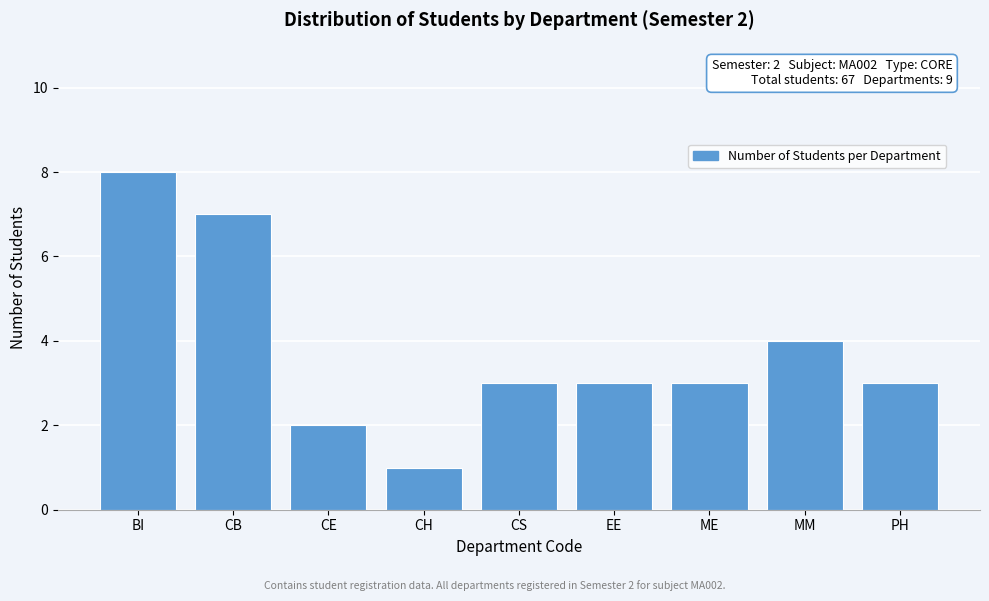

Reading left to right, what are all the values shown in this chart?

8	7	2	1	3	3	3	4	3